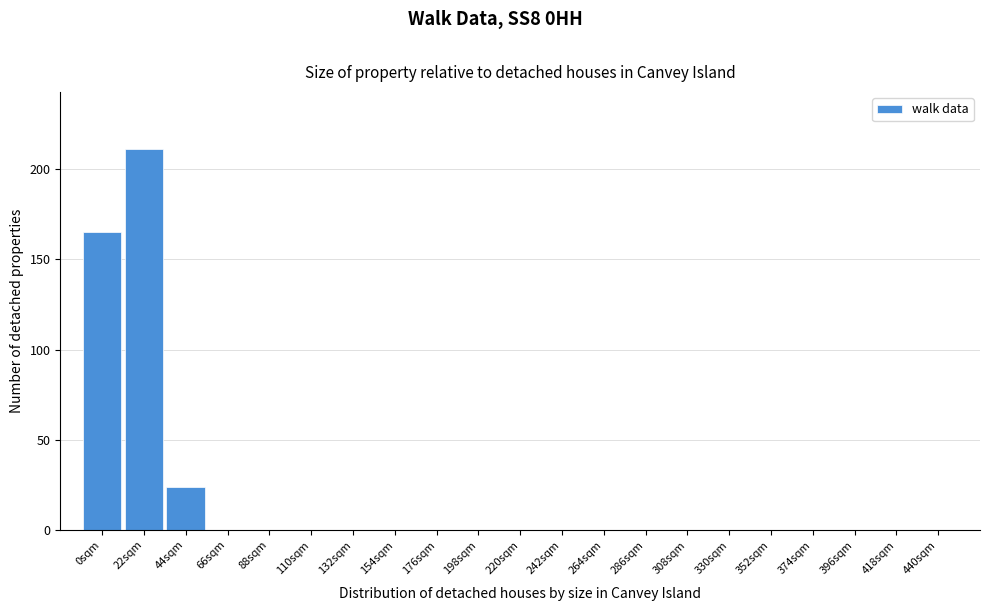

Reading right to left, transcribe all the data shown in this chart.

440sqm=0	418sqm=0	396sqm=0	374sqm=0	352sqm=0	330sqm=0	308sqm=0	286sqm=0	264sqm=0	242sqm=0	220sqm=0	198sqm=0	176sqm=0	154sqm=0	132sqm=0	110sqm=0	88sqm=0	66sqm=0	44sqm=24	22sqm=211	0sqm=165